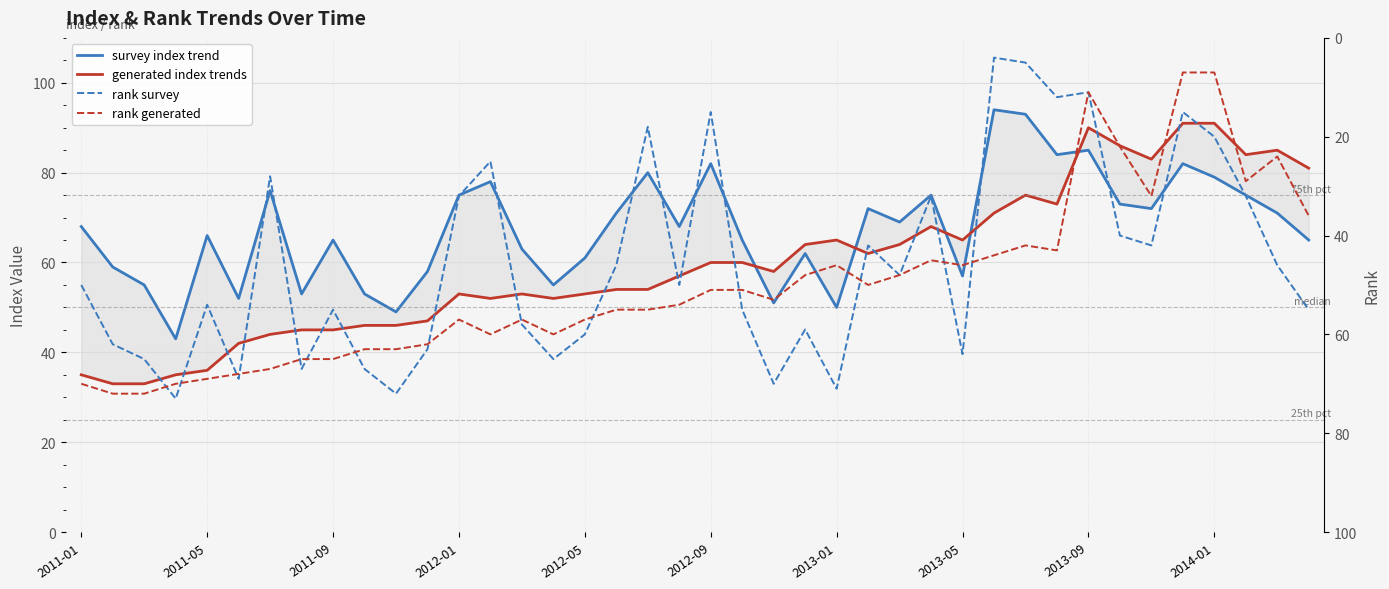

Rank the series by their maximum value, from highest to lowest.

survey index trend, generated index trends, rank survey, rank generated